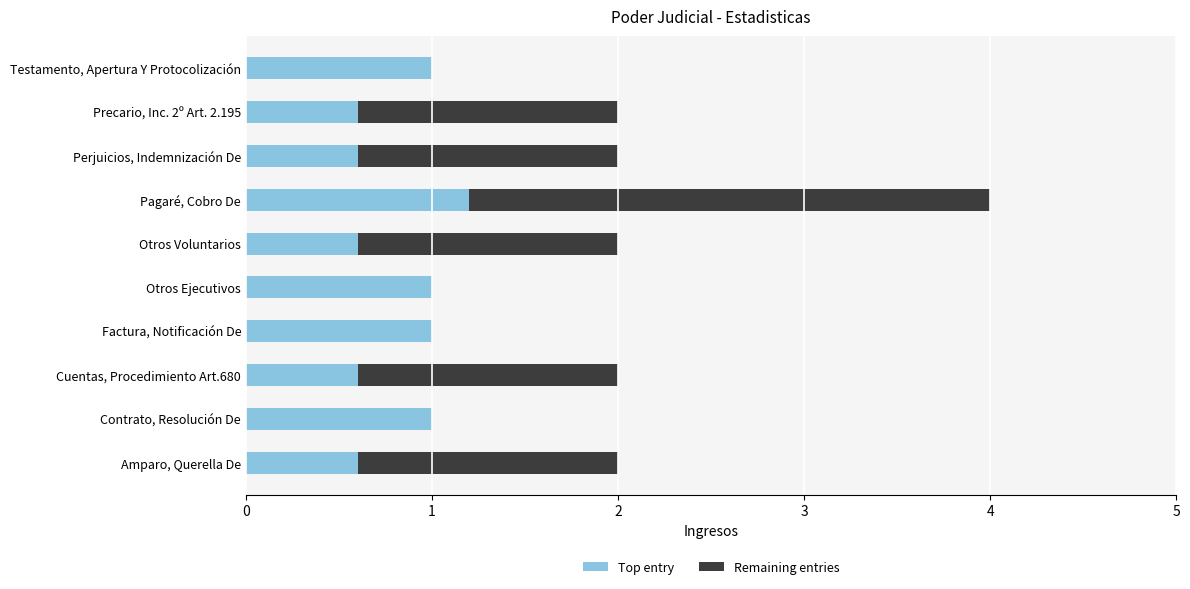

What is the approximate value of Top entry at Contrato, Resolución De?

1.0